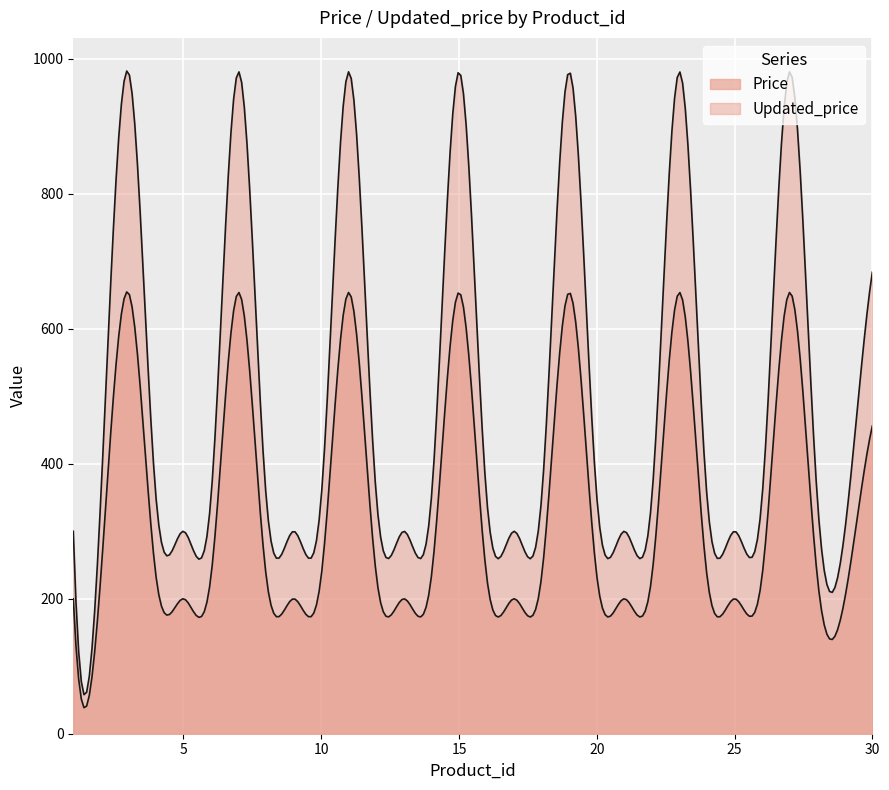

Which series changed the most between 14 and 29?

Updated_price